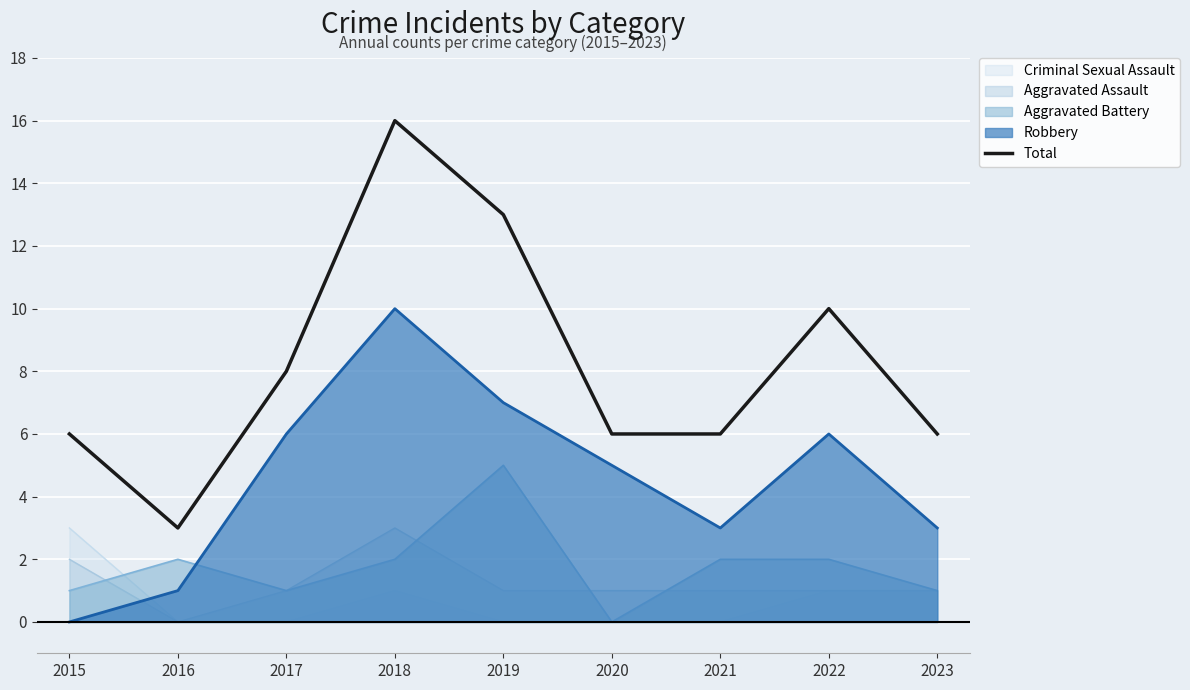

How many interior local peaks (higher than both neighbors) does the data have?

2